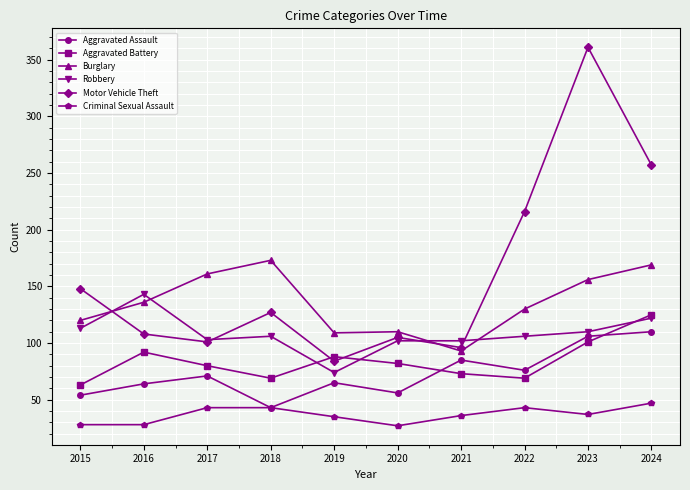

Does the chart have visible grid lines?

Yes